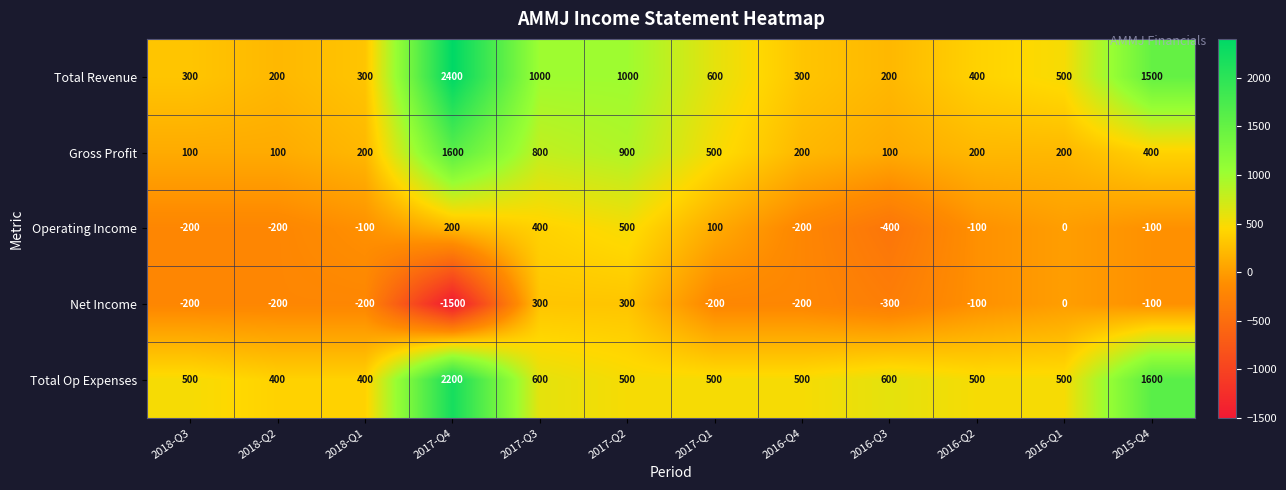

What is the difference between the maximum and minimum values in the Operating Income series?

900